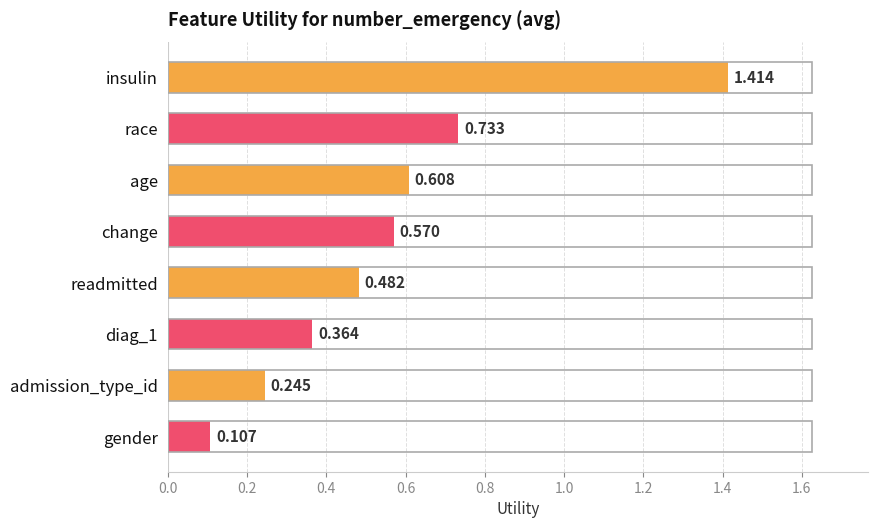

List the labels in order of value, largest first.

insulin, race, age, change, readmitted, diag_1, admission_type_id, gender